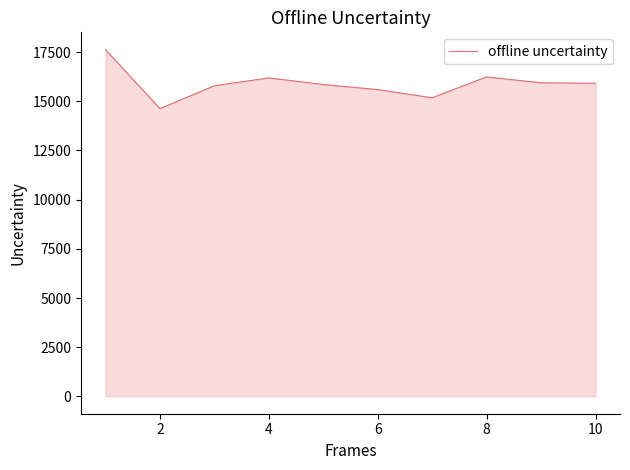

What is the average value?

15896